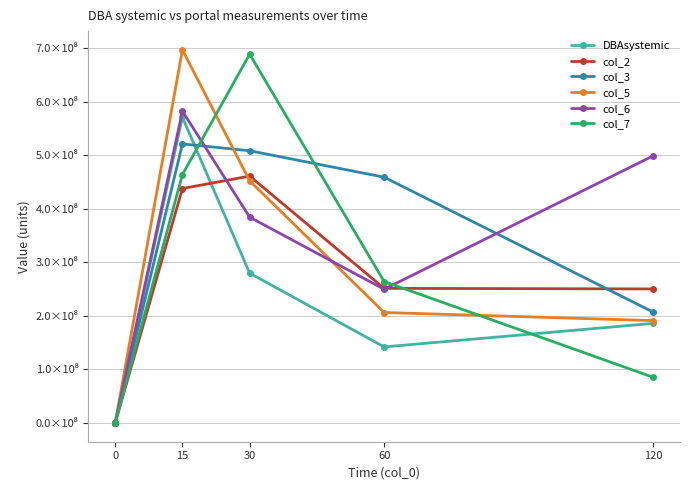

Is this an area chart (filled region under the line)?

No